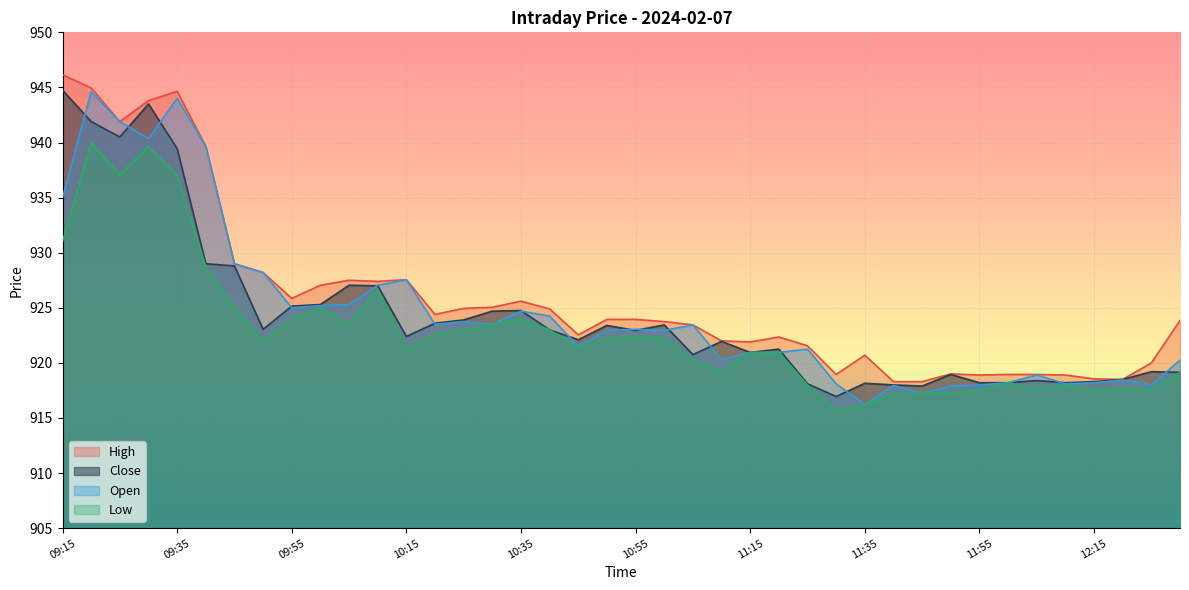

Reading left to right, transcribe all the data shown in this chart.

High: 09:15=946.1	09:20=945.0	09:25=941.9	09:30=943.8	09:35=944.6	09:40=939.6	09:45=929.0	09:50=928.2	09:55=925.9	10:00=927.0	10:05=927.5	10:10=927.4	10:15=927.5	10:20=924.4	10:25=925.0	10:30=925.0	10:35=925.6	10:40=924.9	10:45=922.5	10:50=924.0	10:55=924.0	11:00=923.8	11:05=923.5	11:10=922.0	11:15=921.9	11:20=922.4	11:25=921.5	11:30=919.0	11:35=920.7	11:40=918.3	11:45=918.3	11:50=919.0	11:55=918.9	12:00=919.0	12:05=919.0	12:10=918.9	12:15=918.5	12:20=918.5	12:25=920.0	12:30=923.9
Close: 09:15=944.8	09:20=941.9	09:25=940.5	09:30=943.5	09:35=939.5	09:40=929.0	09:45=928.8	09:50=923.0	09:55=925.1	10:00=925.3	10:05=927.0	10:10=927.0	10:15=922.4	10:20=923.6	10:25=923.9	10:30=924.7	10:35=924.8	10:40=923.0	10:45=922.1	10:50=923.4	10:55=923.0	11:00=923.5	11:05=920.8	11:10=922.0	11:15=921.0	11:20=921.2	11:25=918.1	11:30=917.0	11:35=918.1	11:40=918.0	11:45=917.9	11:50=919.0	11:55=918.2	12:00=918.2	12:05=918.4	12:10=918.2	12:15=918.3	12:20=918.5	12:25=919.2	12:30=919.1
Open: 09:15=935.0	09:20=944.6	09:25=941.9	09:30=940.4	09:35=944.0	09:40=939.6	09:45=929.0	09:50=928.2	09:55=925.0	10:00=925.2	10:05=925.3	10:10=927.0	10:15=927.5	10:20=923.5	10:25=923.8	10:30=923.5	10:35=924.7	10:40=924.2	10:45=921.5	10:50=923.0	10:55=923.0	11:00=923.0	11:05=923.5	11:10=920.3	11:15=921.0	11:20=921.0	11:25=921.2	11:30=918.1	11:35=916.2	11:40=918.0	11:45=917.2	11:50=917.9	11:55=918.0	12:00=918.2	12:05=918.9	12:10=918.1	12:15=918.2	12:20=918.5	12:25=918.0	12:30=920.2
Low: 09:15=931.0	09:20=940.0	09:25=937.0	09:30=939.6	09:35=937.0	09:40=928.8	09:45=925.0	09:50=922.0	09:55=924.0	10:00=925.0	10:05=923.5	10:10=926.7	10:15=921.3	10:20=922.5	10:25=923.0	10:30=923.5	10:35=924.0	10:40=923.0	10:45=921.4	10:50=922.2	10:55=922.4	11:00=922.2	11:05=920.2	11:10=919.2	11:15=921.0	11:20=921.0	11:25=918.0	11:30=915.6	11:35=916.2	11:40=917.1	11:45=917.2	11:50=917.3	11:55=917.5	12:00=918.2	12:05=917.6	12:10=918.0	12:15=917.5	12:20=917.6	12:25=917.6	12:30=919.1